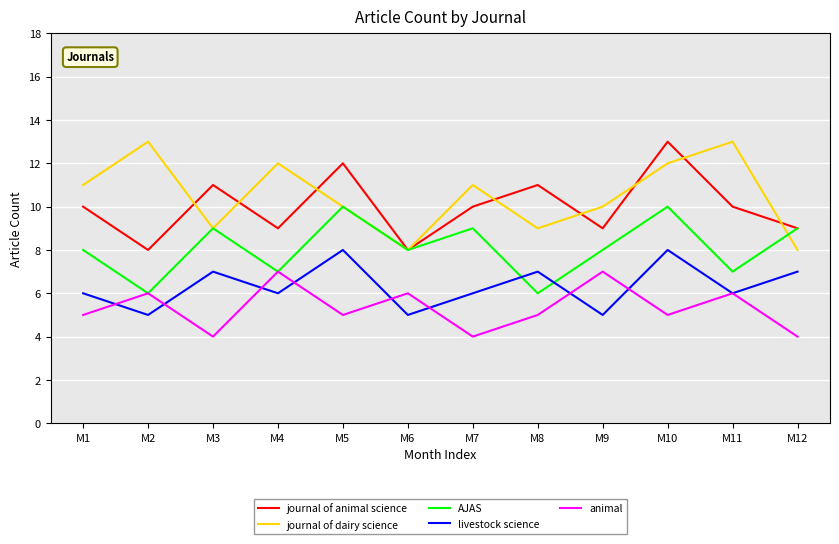

At M1, list the series in order from smallest to largest.

animal, livestock science, AJAS, journal of animal science, journal of dairy science